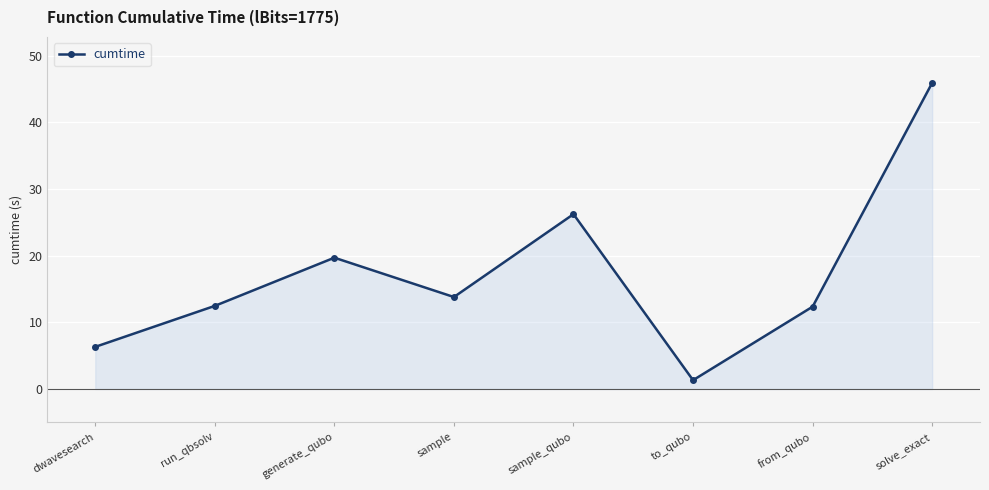

At which category does the chart reach its peak across all series?

solve_exact